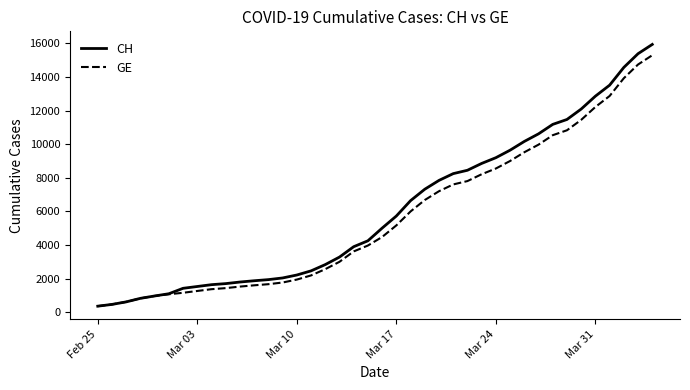

Which series has the widest spread of values?

CH